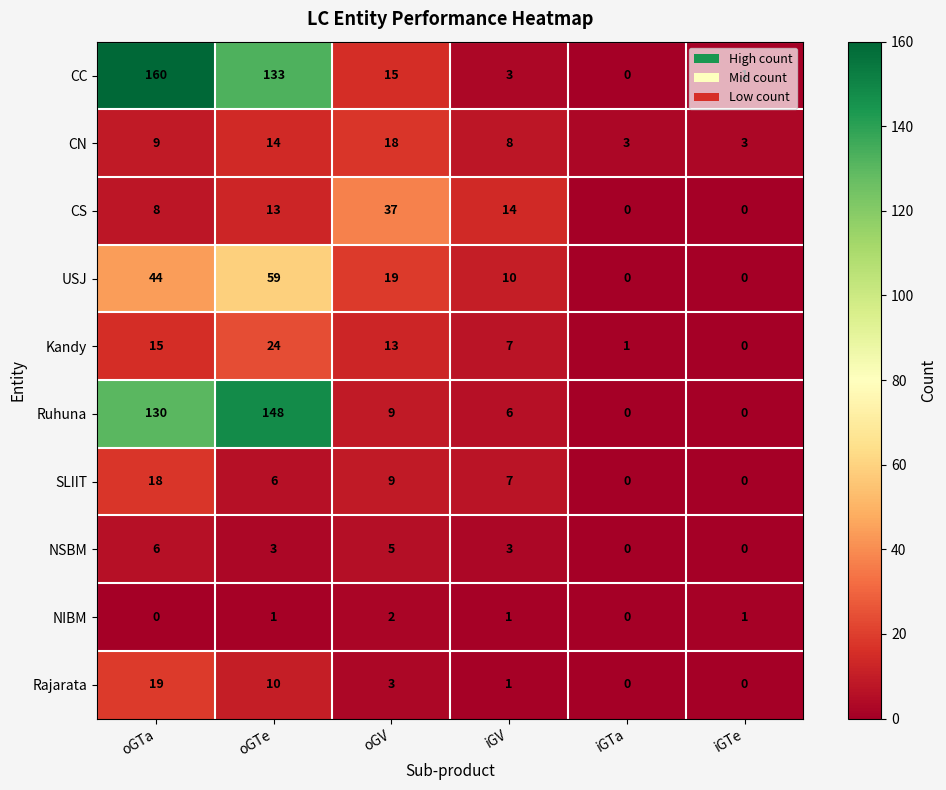

At which category does the chart reach its peak across all series?

oGTa